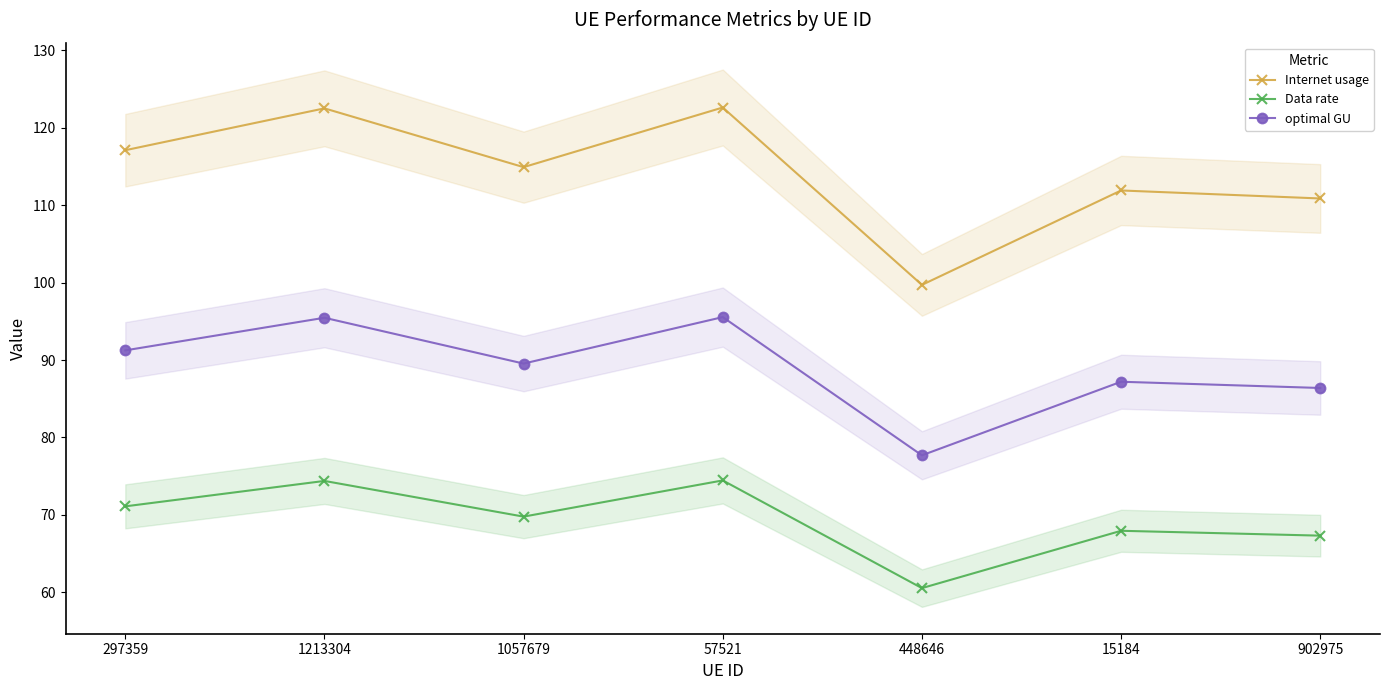

What is the difference between the optimal GU values at 297359 and 57521?

4.3